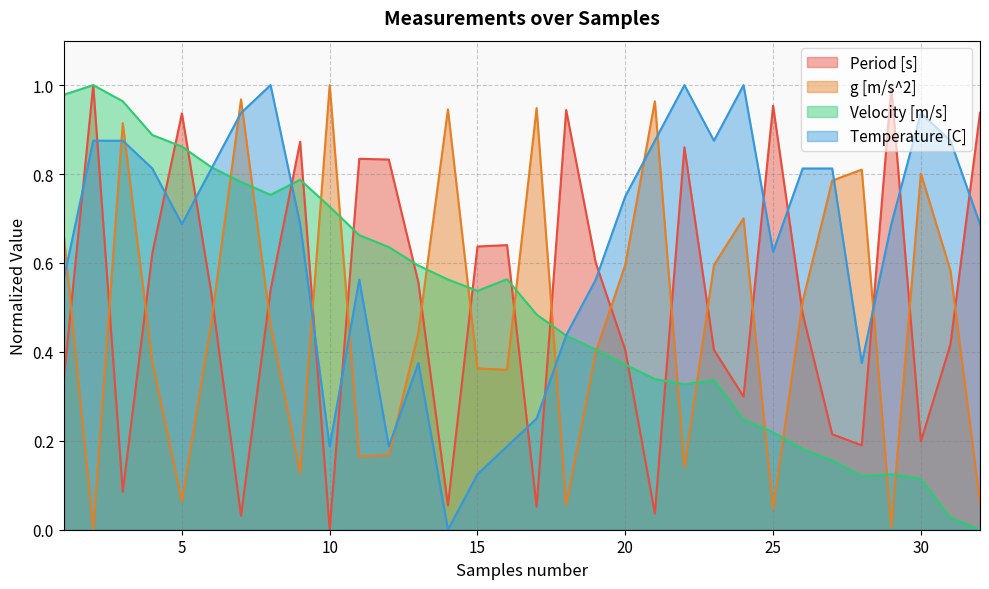

Is the value of Period [s] at 1 greater than the value of g [m/s^2] at 22?

Yes